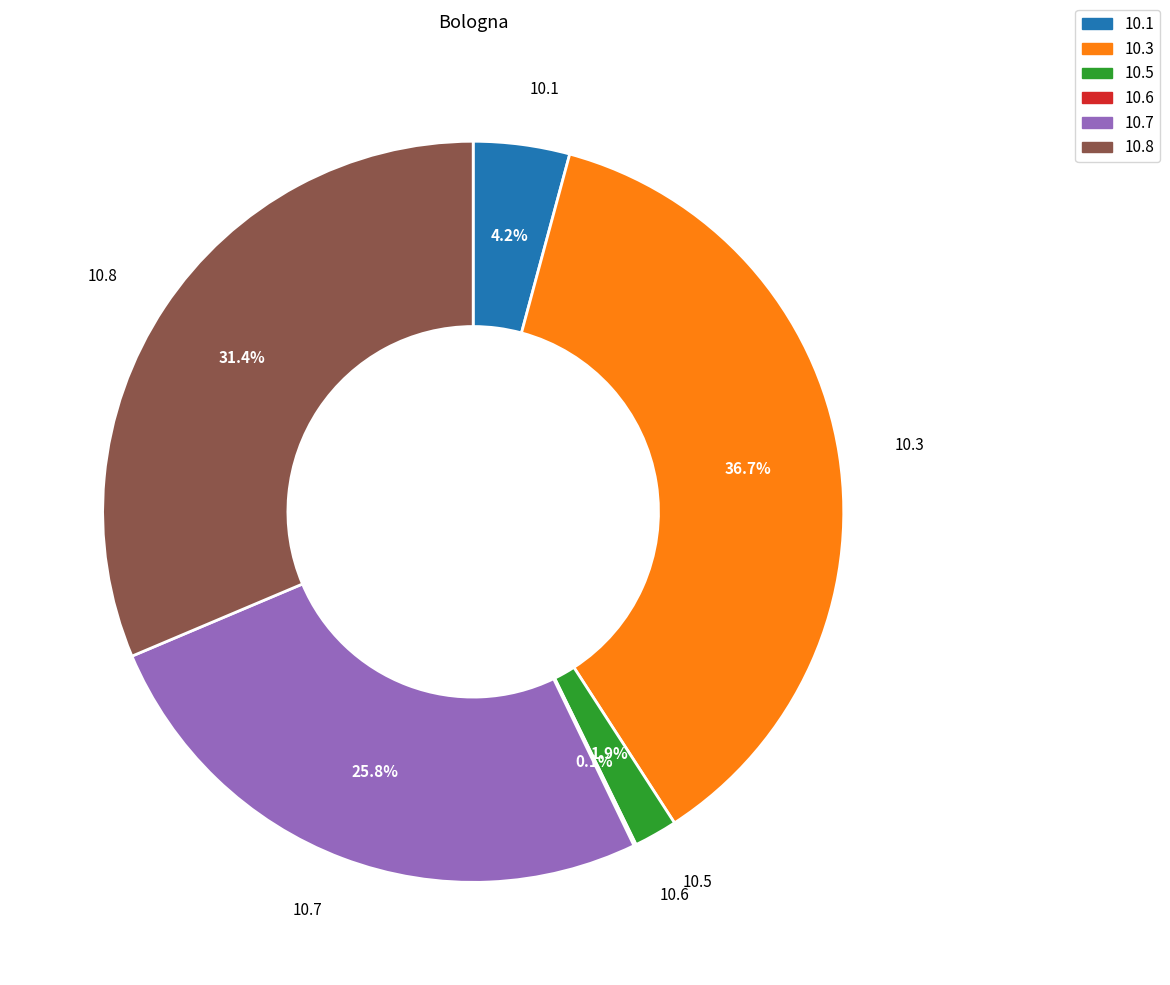

Which slice is the largest?

10.3